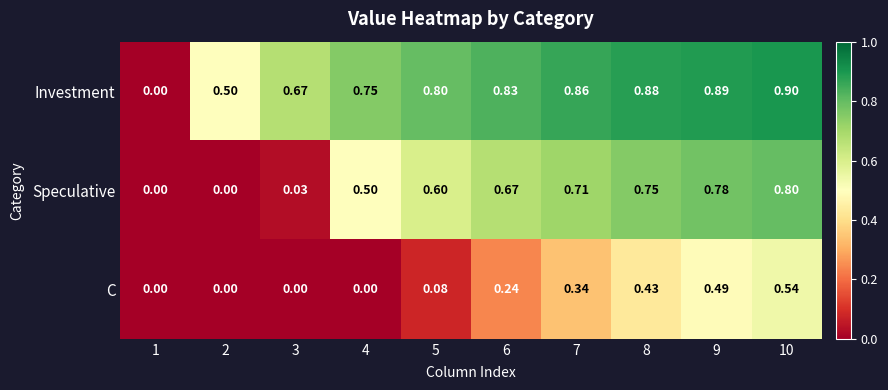

At which category is the sum across all series the highest?

10